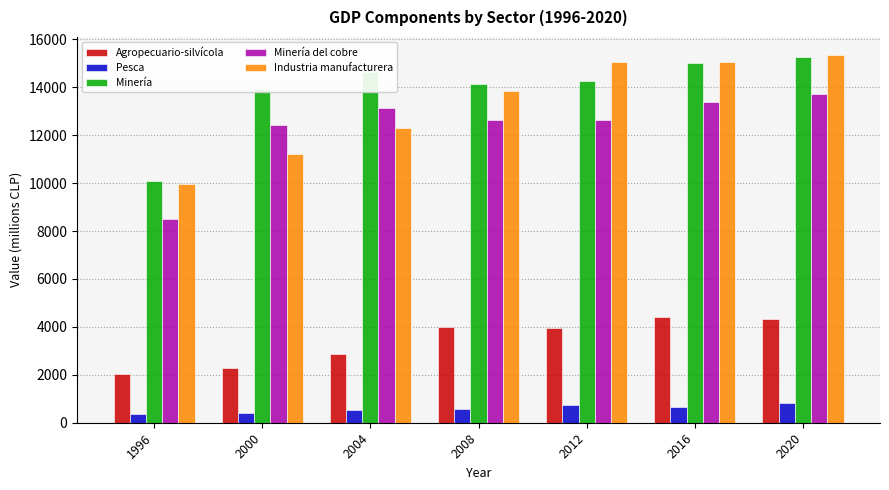

How many bars are there in total?

35